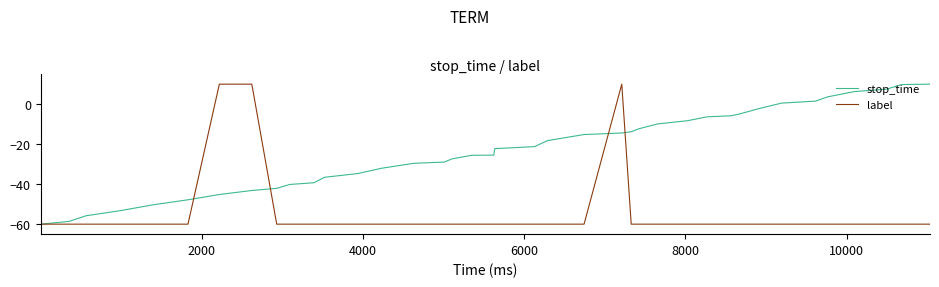

What is the greatest value displayed?

10.0